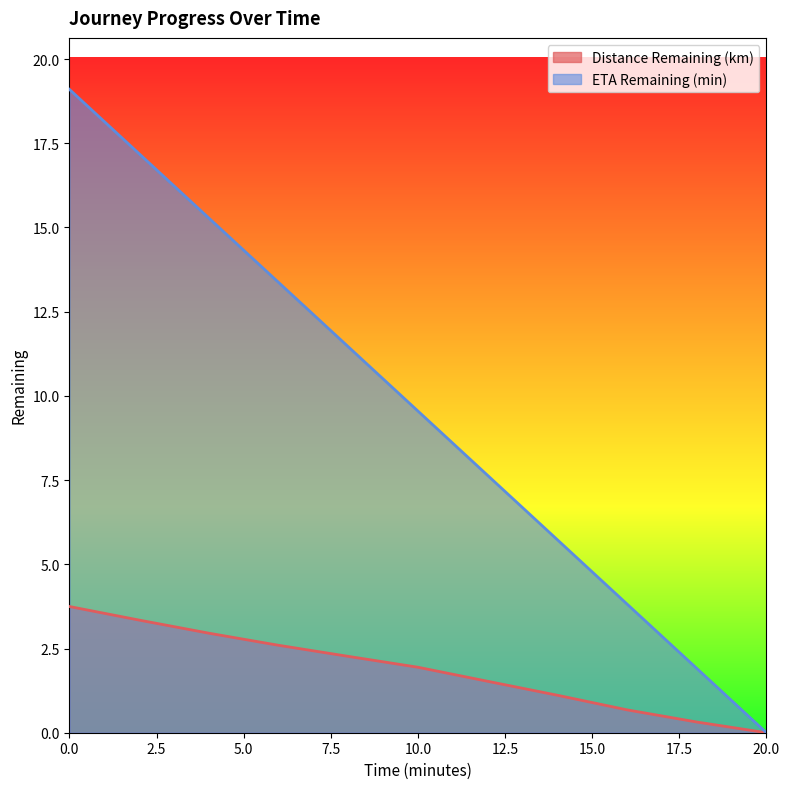

Which has a higher value, 10.0 or 12.0?

10.0